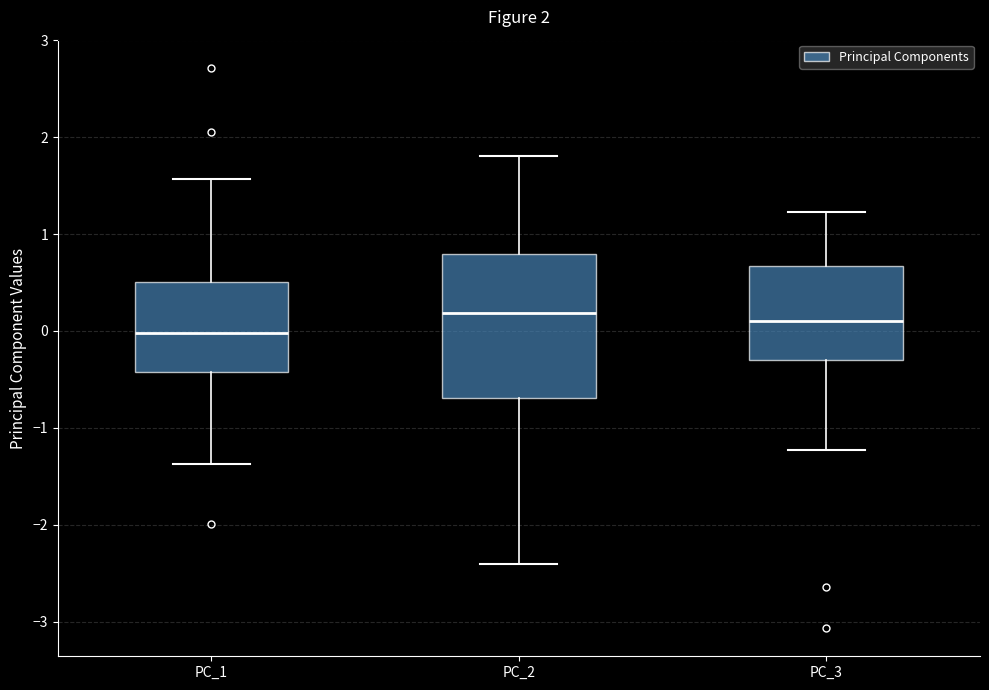

Which box is the tallest, from its lower edge to its upper edge?

PC_2